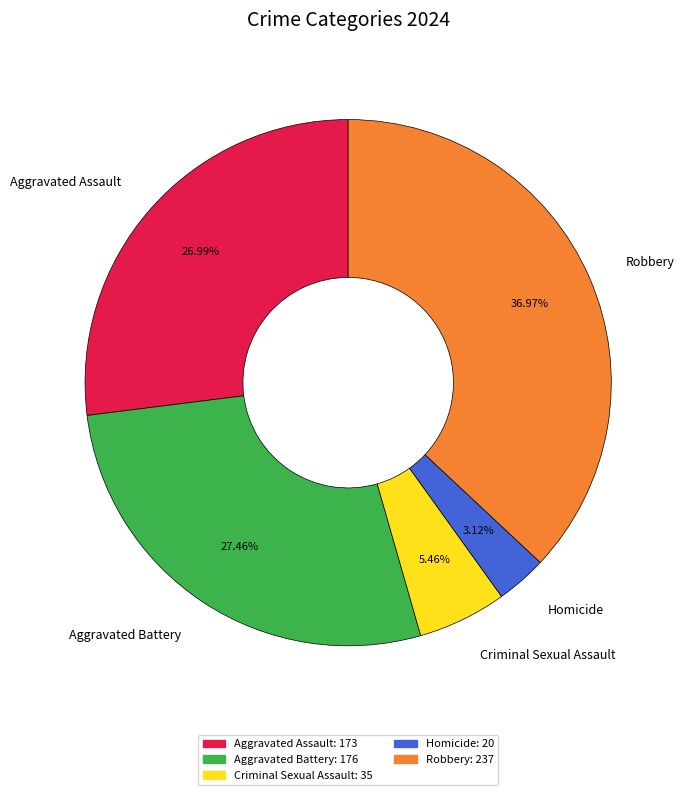

Approximately how many times larger is the value at Criminal Sexual Assault compared to Aggravated Battery?

0.2